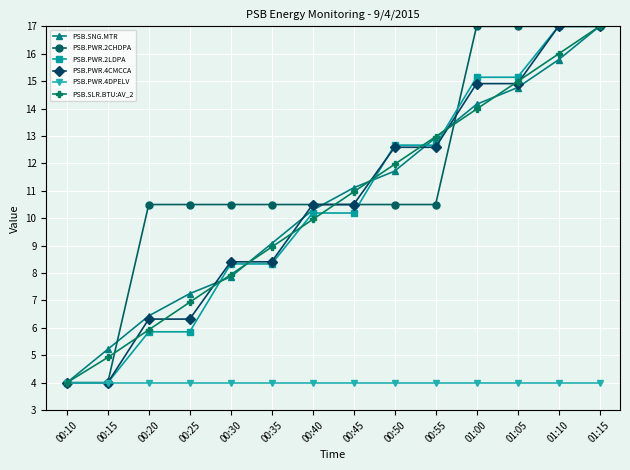

Is the value of PSB.PWR.4CMCCA at 00:15 greater than the value of PSB.PWR.2LDPA at 00:45?

No